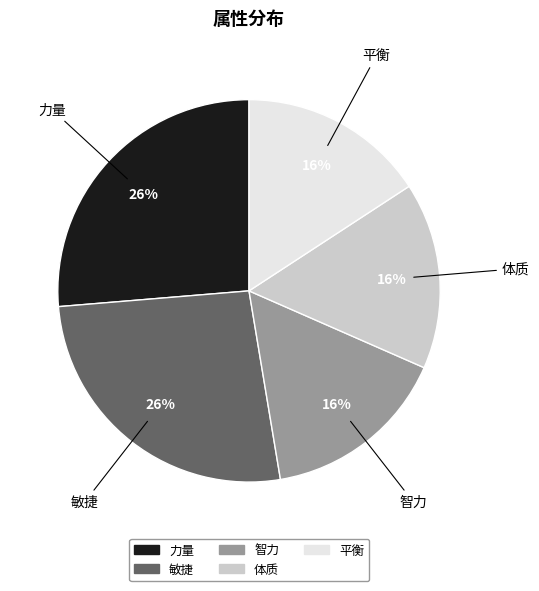

To the nearest percent, what is the average slice percentage?

20%